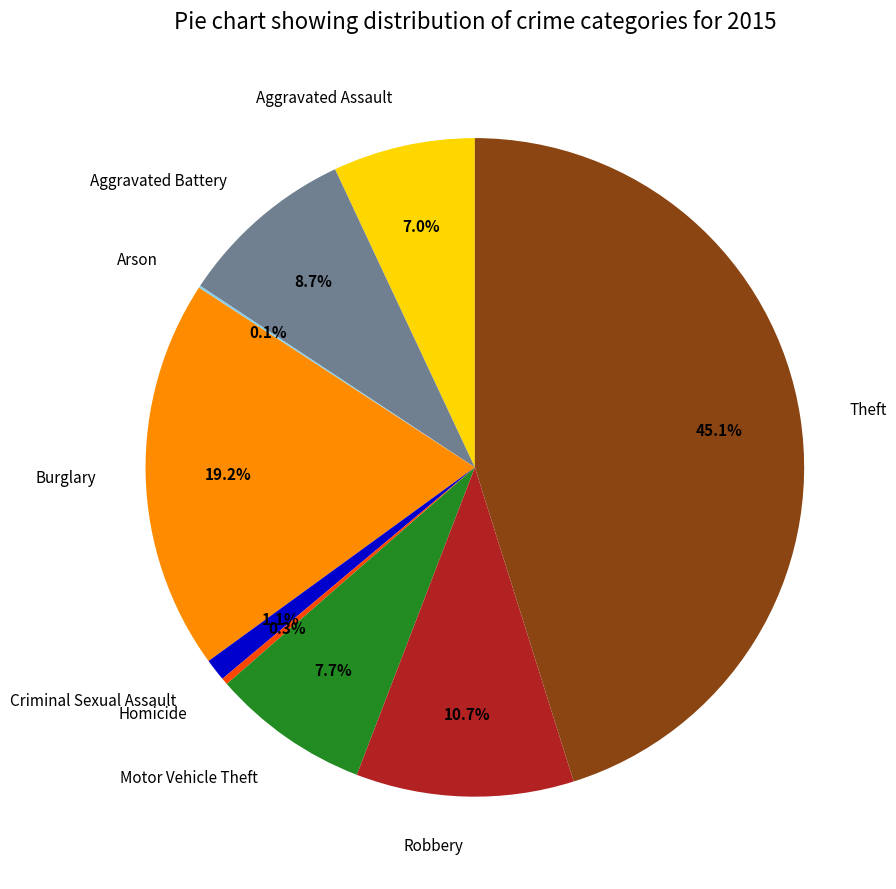

Is it true that Criminal Sexual Assault is 1% of the pie?

True